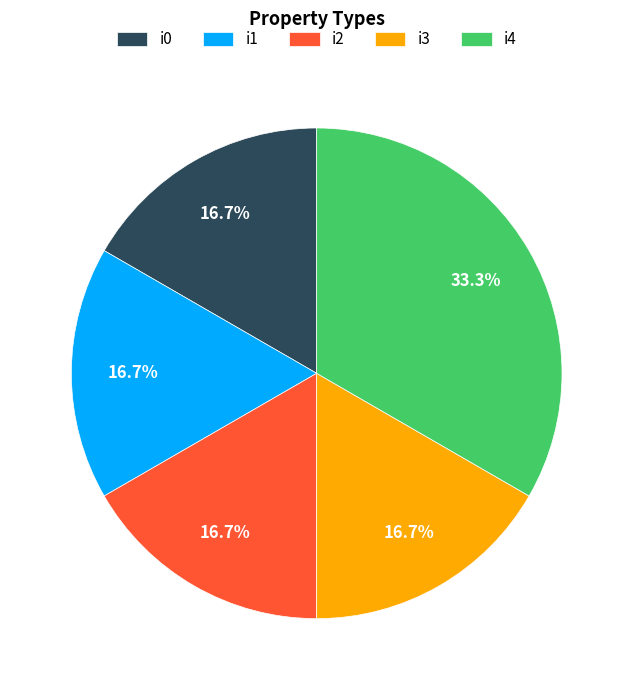

What percentage is the i2 slice, to the nearest percent?

17%